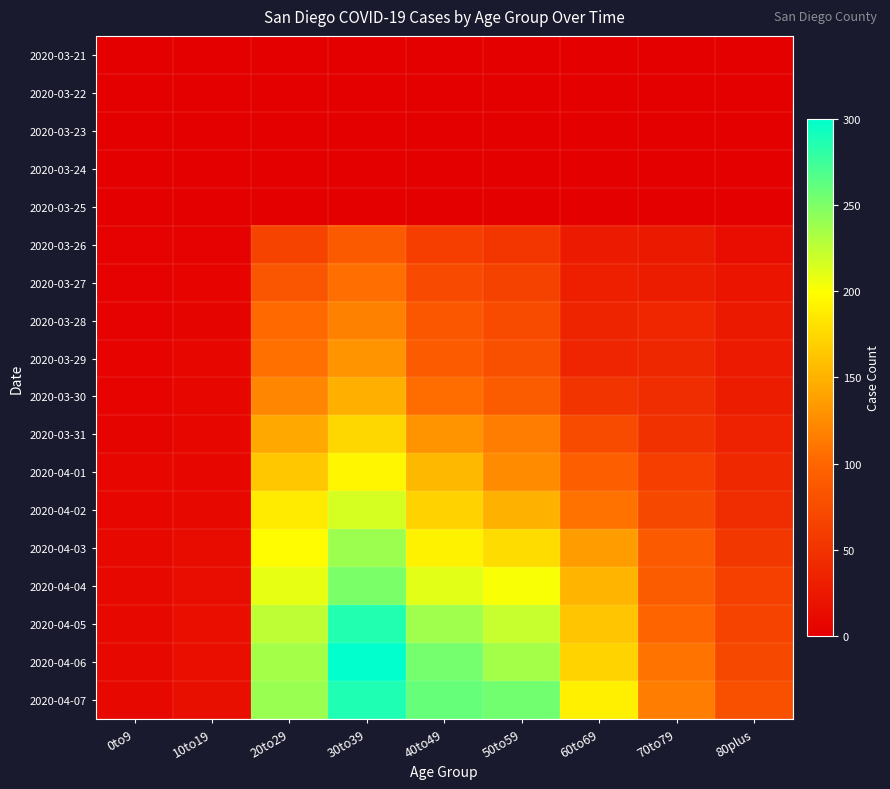

Reading left to right, transcribe all the data shown in this chart.

2020-03-21: 0to9=0	10to19=0	20to29=0	30to39=0	40to49=0	50to59=0	60to69=0	70to79=0	80plus=0
2020-03-22: 0to9=0	10to19=0	20to29=0	30to39=0	40to49=0	50to59=0	60to69=0	70to79=0	80plus=0
2020-03-23: 0to9=0	10to19=0	20to29=0	30to39=0	40to49=0	50to59=0	60to69=0	70to79=0	80plus=0
2020-03-24: 0to9=0	10to19=0	20to29=0	30to39=0	40to49=0	50to59=0	60to69=0	70to79=0	80plus=0
2020-03-25: 0to9=0	10to19=0	20to29=0	30to39=0	40to49=0	50to59=0	60to69=0	70to79=0	80plus=0
2020-03-26: 0to9=3	10to19=3	20to29=66	30to39=89	40to49=61	50to59=53	60to69=26	70to79=25	80plus=14
2020-03-27: 0to9=3	10to19=4	20to29=84	30to39=106	40to49=73	50to59=65	60to69=31	70to79=29	80plus=20
2020-03-28: 0to9=3	10to19=5	20to29=102	30to39=118	40to49=85	50to59=74	60to69=36	70to79=38	80plus=25
2020-03-29: 0to9=4	10to19=6	20to29=107	30to39=130	40to49=90	50to59=79	60to69=37	70to79=39	80plus=26
2020-03-30: 0to9=4	10to19=6	20to29=121	30to39=148	40to49=105	50to59=91	60to69=52	70to79=45	80plus=29
2020-03-31: 0to9=5	10to19=7	20to29=144	30to39=174	40to49=130	50to59=116	60to69=74	70to79=49	80plus=34
2020-04-01: 0to9=6	10to19=8	20to29=163	30to39=194	40to49=154	50to59=125	60to69=93	70to79=62	80plus=41
2020-04-02: 0to9=8	10to19=9	20to29=187	30to39=216	40to49=170	50to59=149	60to69=108	70to79=71	80plus=45
2020-04-03: 0to9=10	10to19=12	20to29=198	30to39=238	40to49=192	50to59=177	60to69=136	70to79=88	80plus=55
2020-04-04: 0to9=10	10to19=14	20to29=209	30to39=251	40to49=212	50to59=202	60to69=152	70to79=91	80plus=64
2020-04-05: 0to9=10	10to19=15	20to29=226	30to39=286	40to49=237	50to59=222	60to69=162	70to79=99	80plus=66
2020-04-06: 0to9=10	10to19=15	20to29=235	30to39=300	40to49=254	50to59=235	60to69=172	70to79=109	80plus=71
2020-04-07: 0to9=10	10to19=16	20to29=240	30to39=288	40to49=259	50to59=255	60to69=190	70to79=115	80plus=79